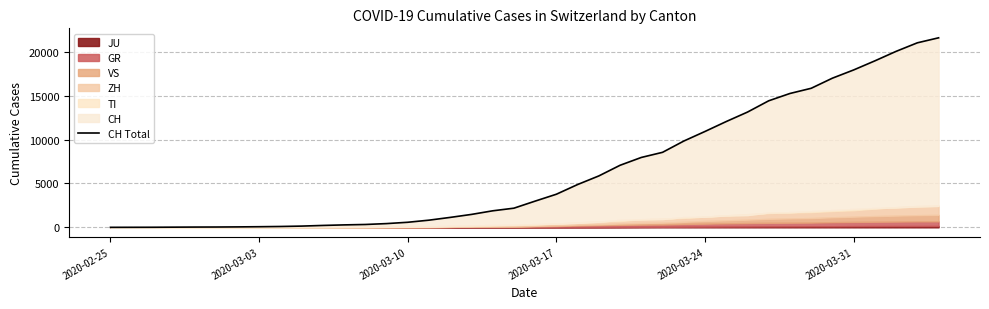

True or false: there are more than 0 points higher than both neighbors.

False